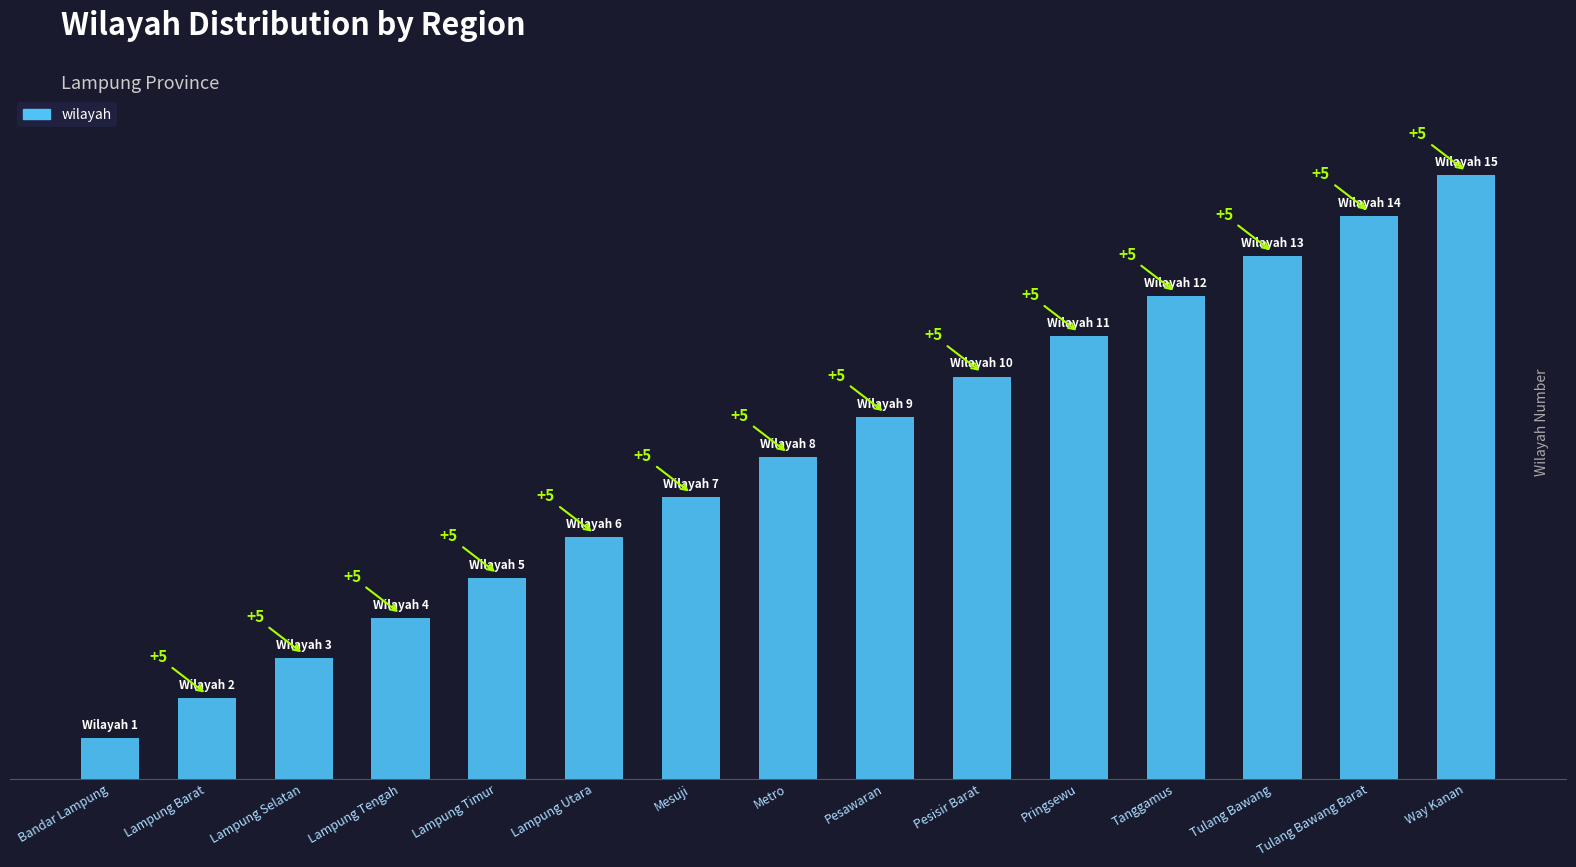

At which label is the value closest to 8?

Metro